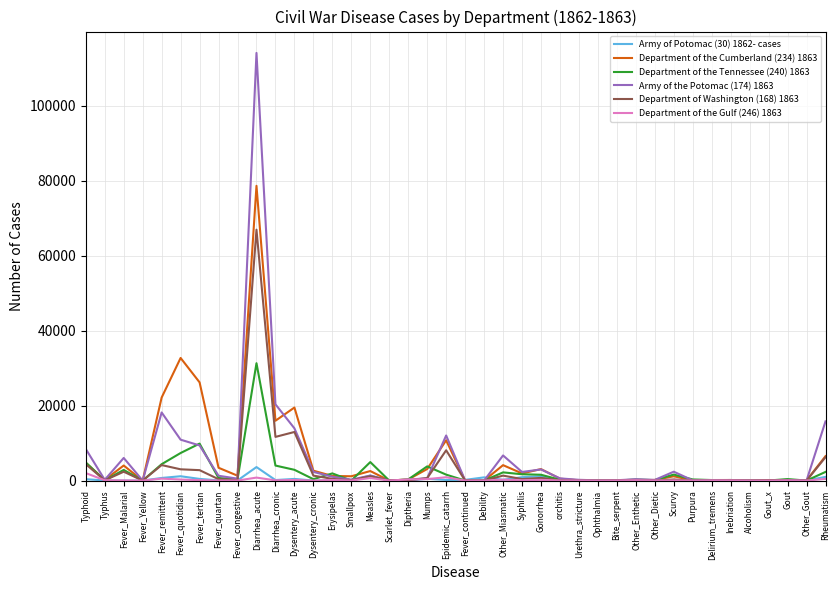

The value of Department of the Cumberland (234) 1863 at Fever_continued is -30032. True or false?

False